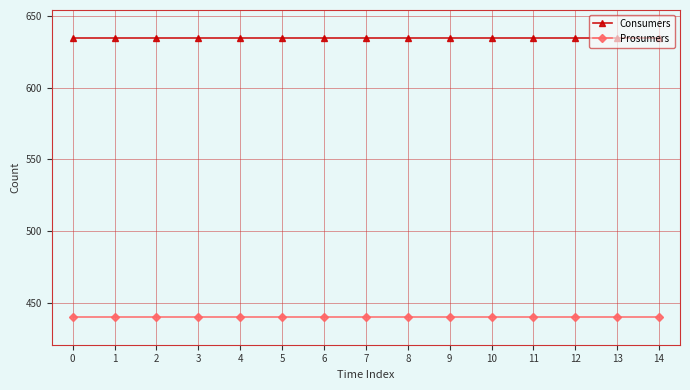

What is the spread (max minus min) of values at 7?

195